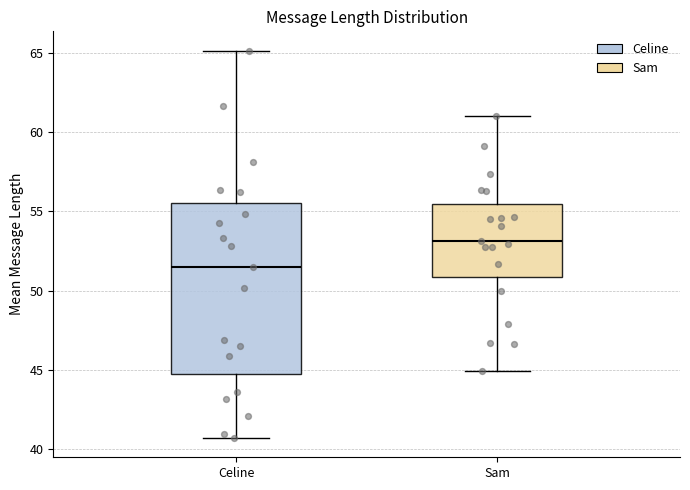

Where does the upper whisker of the box for Sam end on the y-axis? The values are not printed on the chart, so give them approximately, as read against the axis.

61.0